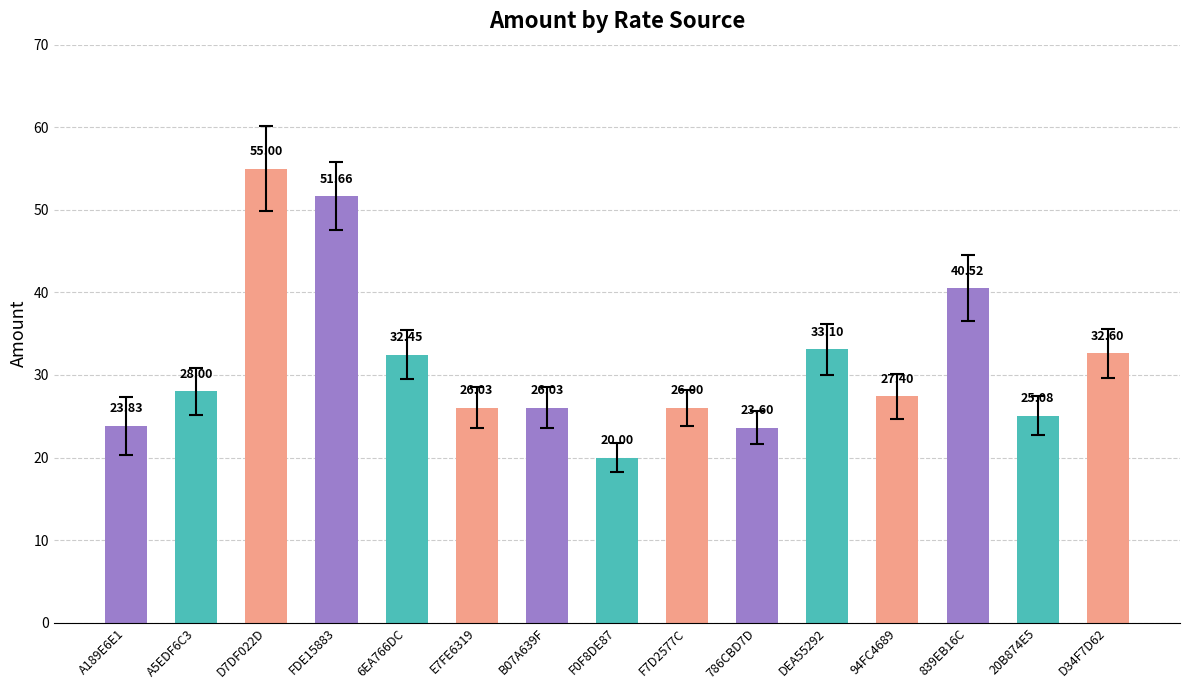

Which category has the lowest value across all series?

F0F8DE87